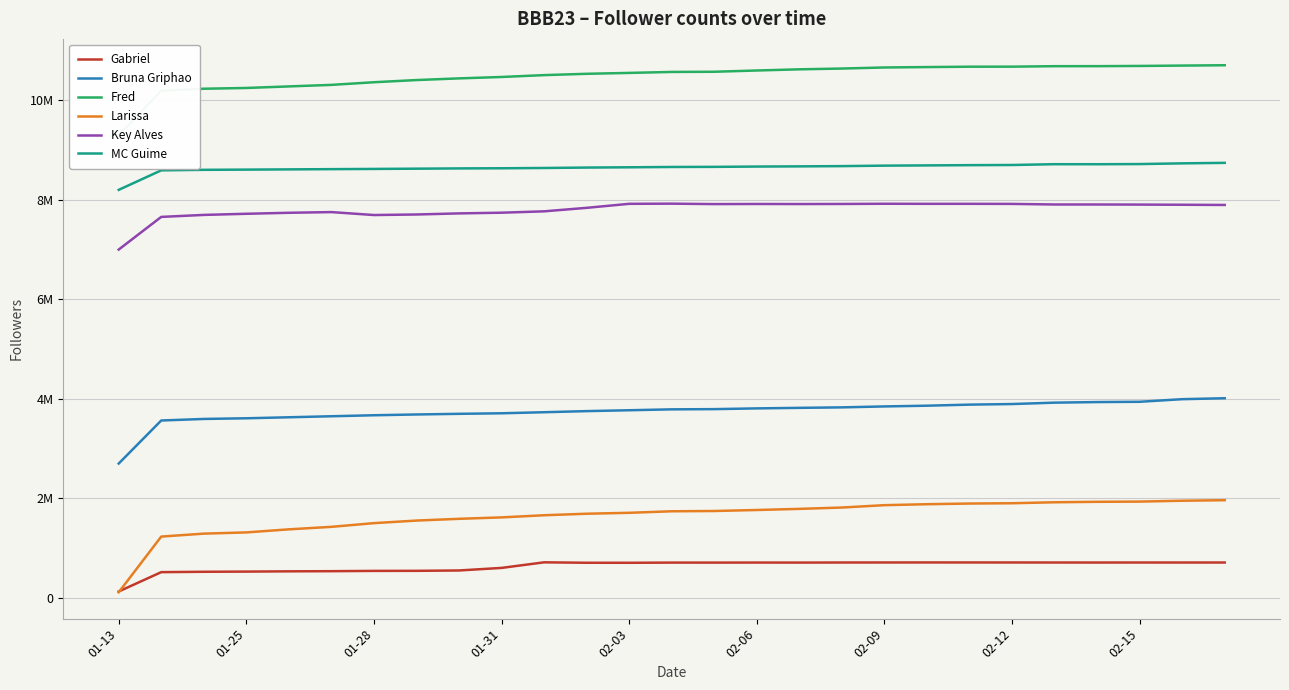

How many distinct data groups are displayed?

6